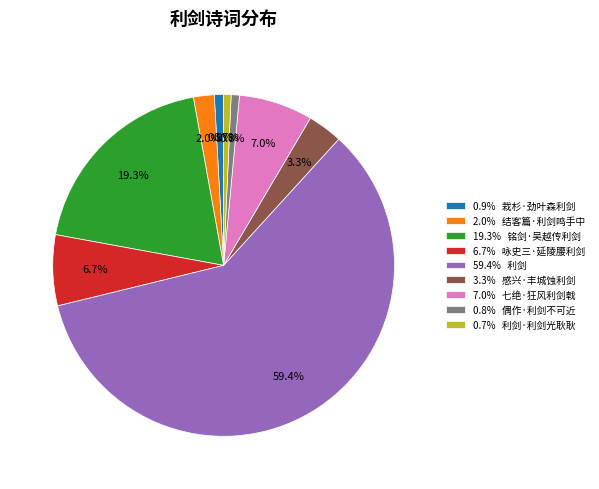

Which slice is the largest?

59.4% 利剑